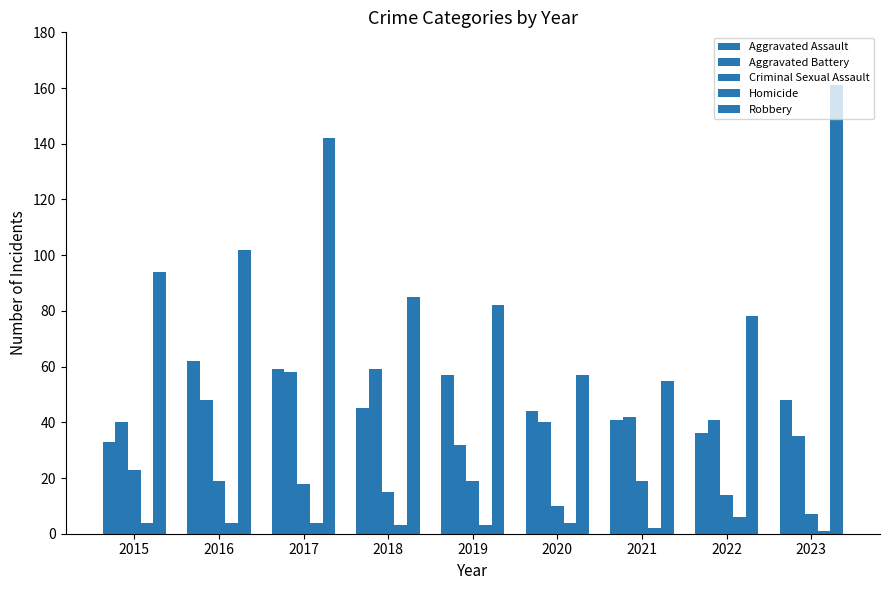

Reading right to left, what are all the values shown in this chart?

Aggravated Assault: 2023=48	2022=36	2021=41	2020=44	2019=57	2018=45	2017=59	2016=62	2015=33
Aggravated Battery: 2023=35	2022=41	2021=42	2020=40	2019=32	2018=59	2017=58	2016=48	2015=40
Criminal Sexual Assault: 2023=7	2022=14	2021=19	2020=10	2019=19	2018=15	2017=18	2016=19	2015=23
Homicide: 2023=1	2022=6	2021=2	2020=4	2019=3	2018=3	2017=4	2016=4	2015=4
Robbery: 2023=161	2022=78	2021=55	2020=57	2019=82	2018=85	2017=142	2016=102	2015=94